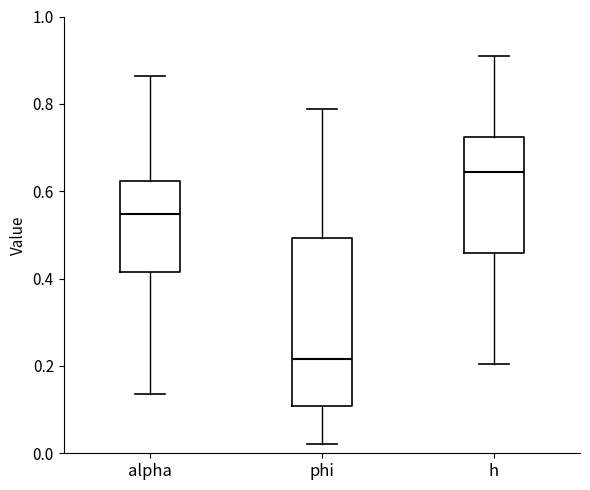

Reading left to right, transcribe this box plot: for each box, give where its median line is, the range the box spans, and where its two whiskers end, as read against the y-axis. The values are not printed on the chart, so give them approximately, as read against the axis.

alpha: median 0.54, box 0.42 to 0.62, whiskers 0.14 to 0.86
phi: median 0.22, box 0.10 to 0.50, whiskers 0.02 to 0.78
h: median 0.64, box 0.46 to 0.72, whiskers 0.20 to 0.92